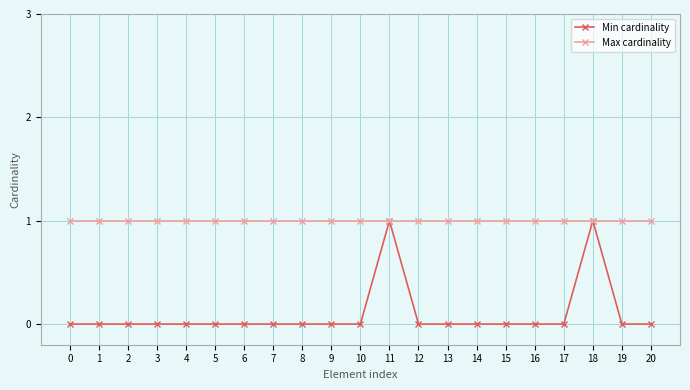

At 10, list the series in order from largest to smallest.

Max cardinality, Min cardinality